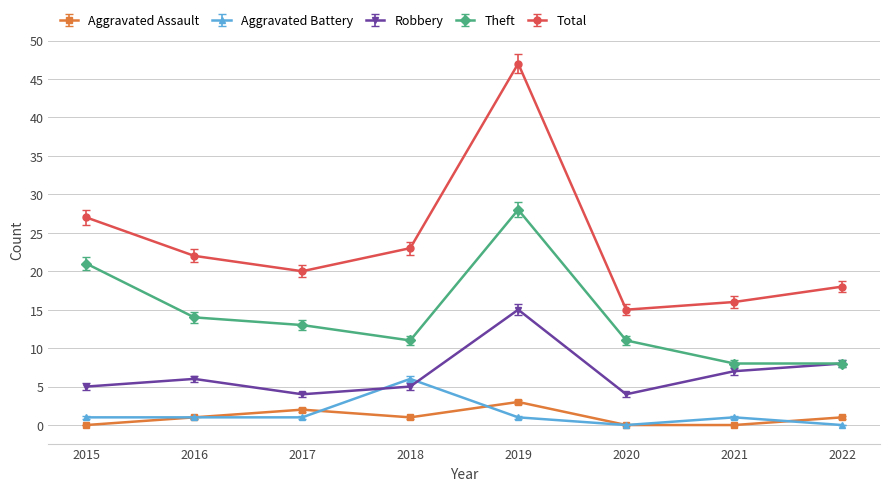

Does the chart have visible grid lines?

Yes